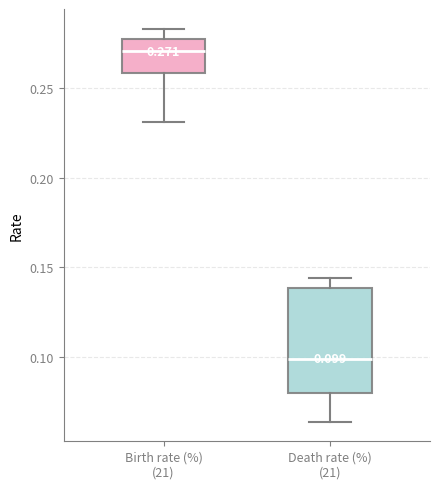

Which box's median line is the highest?

Birth rate (%) (21)